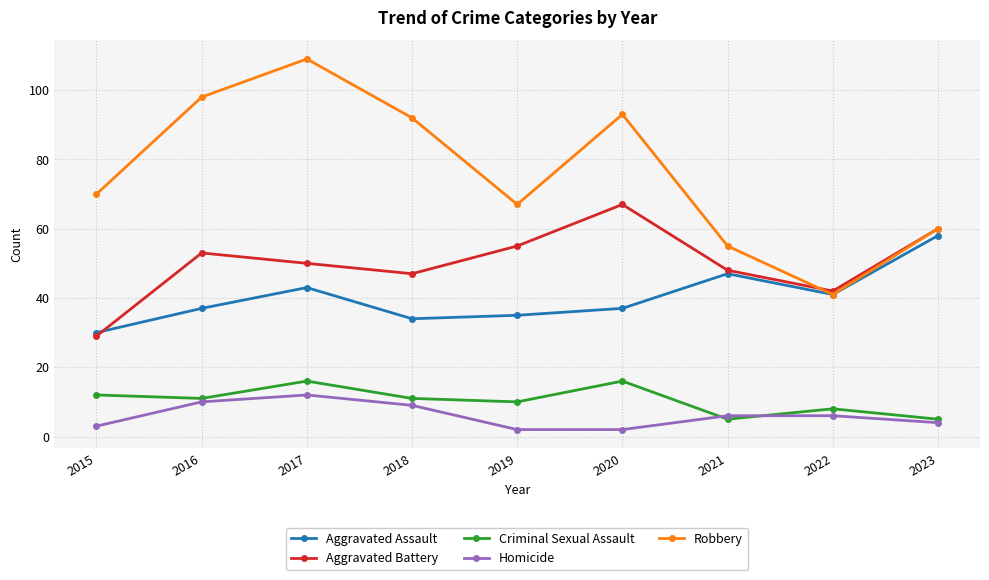

Reading left to right, list all the values displayed in this chart.

Aggravated Assault: 2015=30	2016=37	2017=43	2018=34	2019=35	2020=37	2021=47	2022=41	2023=58
Aggravated Battery: 2015=29	2016=53	2017=50	2018=47	2019=55	2020=67	2021=48	2022=42	2023=60
Criminal Sexual Assault: 2015=12	2016=11	2017=16	2018=11	2019=10	2020=16	2021=5	2022=8	2023=5
Homicide: 2015=3	2016=10	2017=12	2018=9	2019=2	2020=2	2021=6	2022=6	2023=4
Robbery: 2015=70	2016=98	2017=109	2018=92	2019=67	2020=93	2021=55	2022=41	2023=60